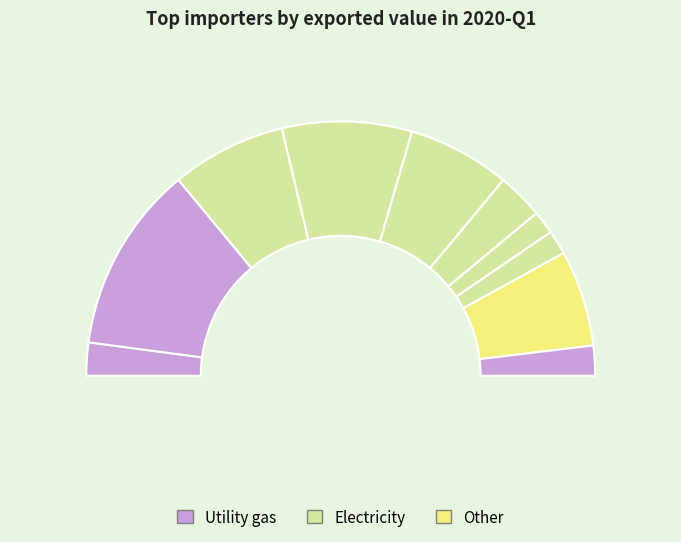

To the nearest percent, what percentage of the pie is Italy?

16%